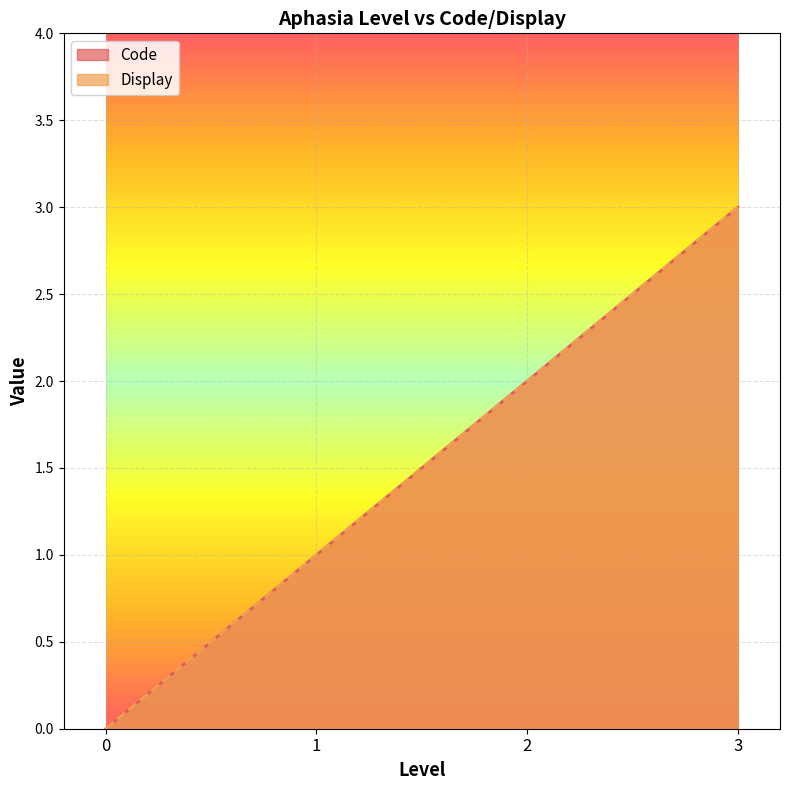

Which series has the largest total across all categories?

Code